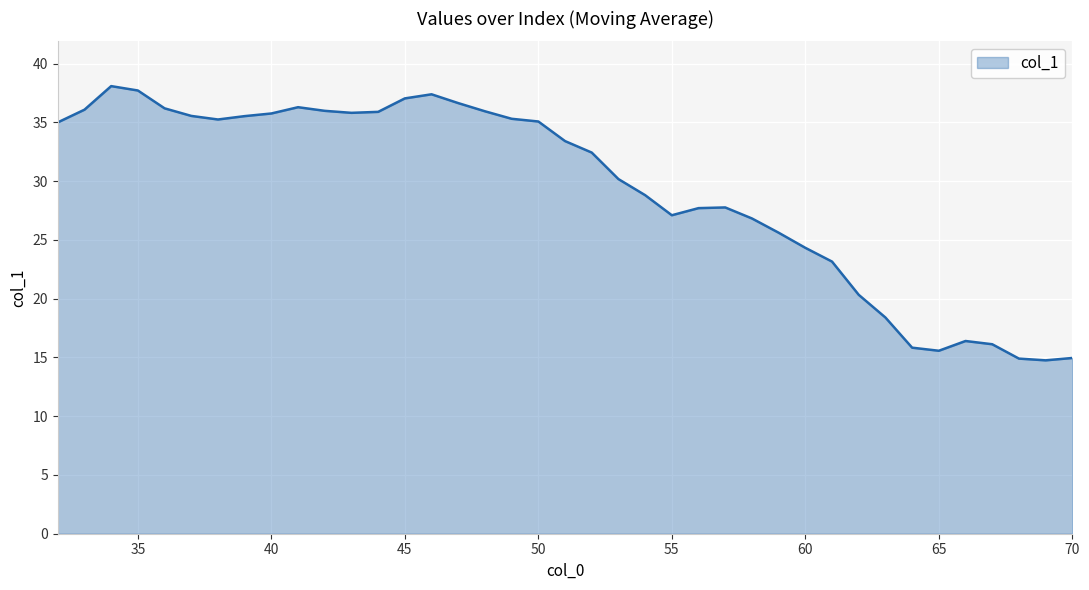

What is the maximum value shown in the chart?

38.1